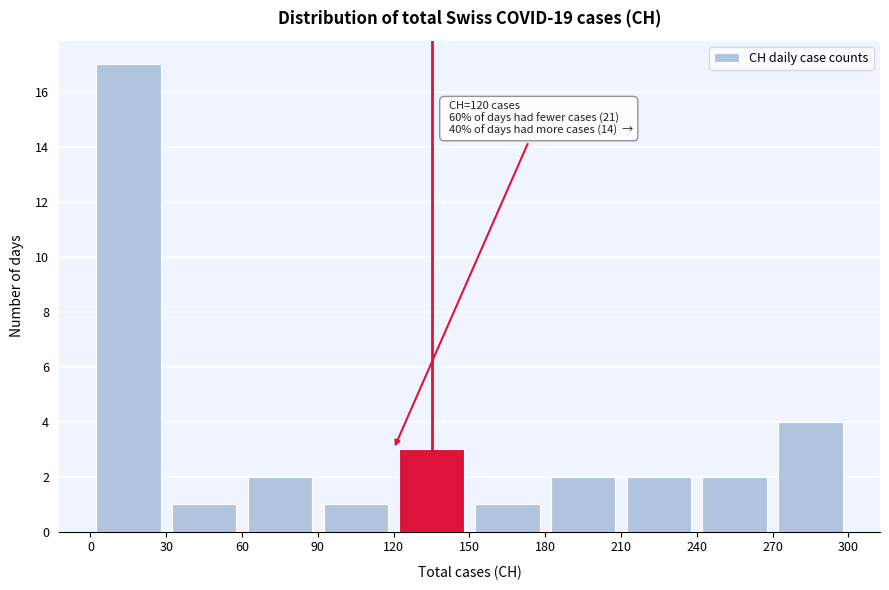

Which range on the x-axis has the tallest bar?

0 to 30